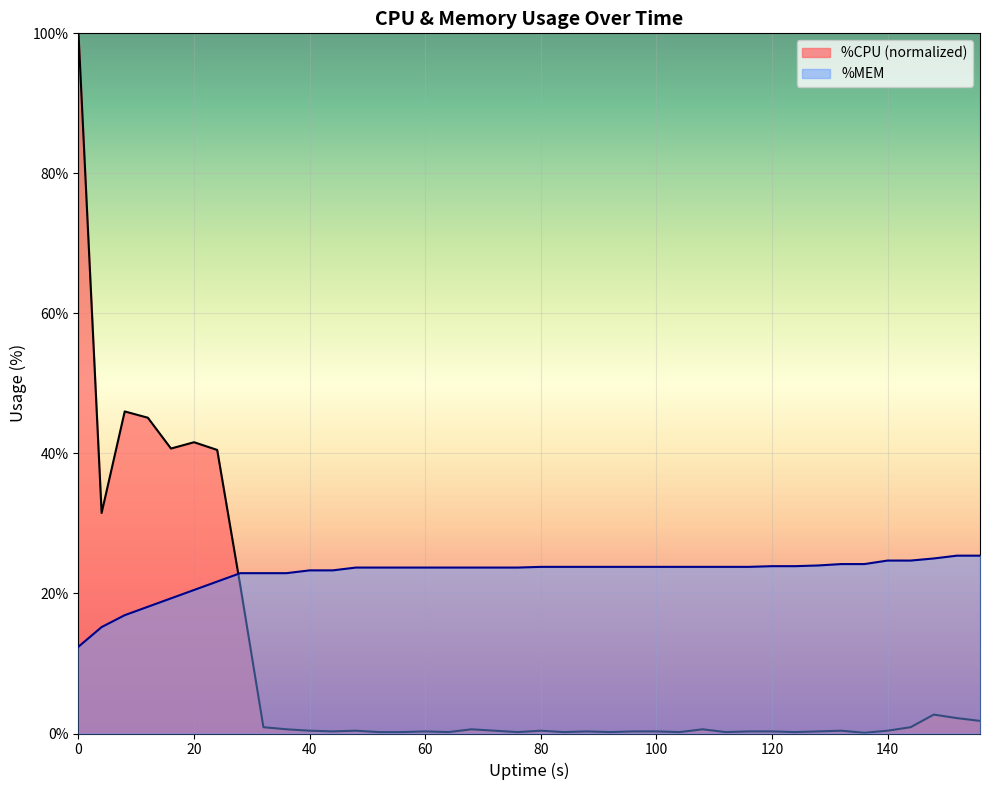

What is the lowest value of the %CPU series?

0.1